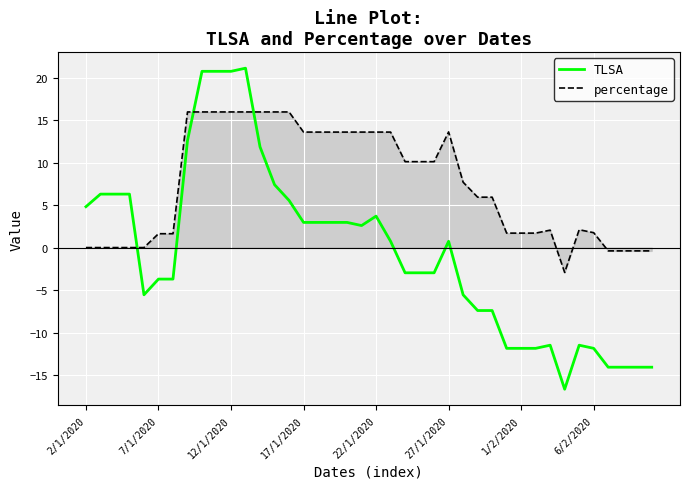

How many intersections are there between TLSA and percentage?

3